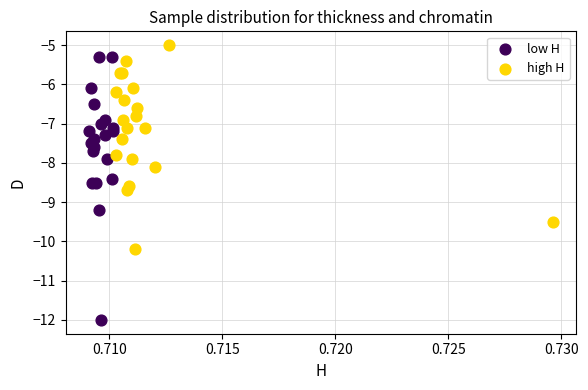

Which series reaches the minimum Y coordinate?

low H